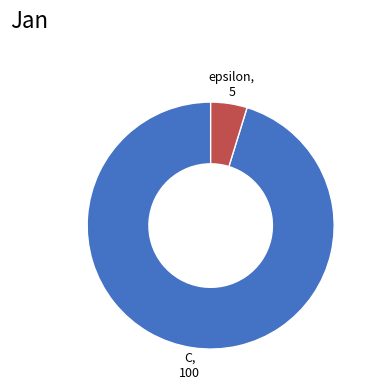

How many slices are in this pie chart?

2